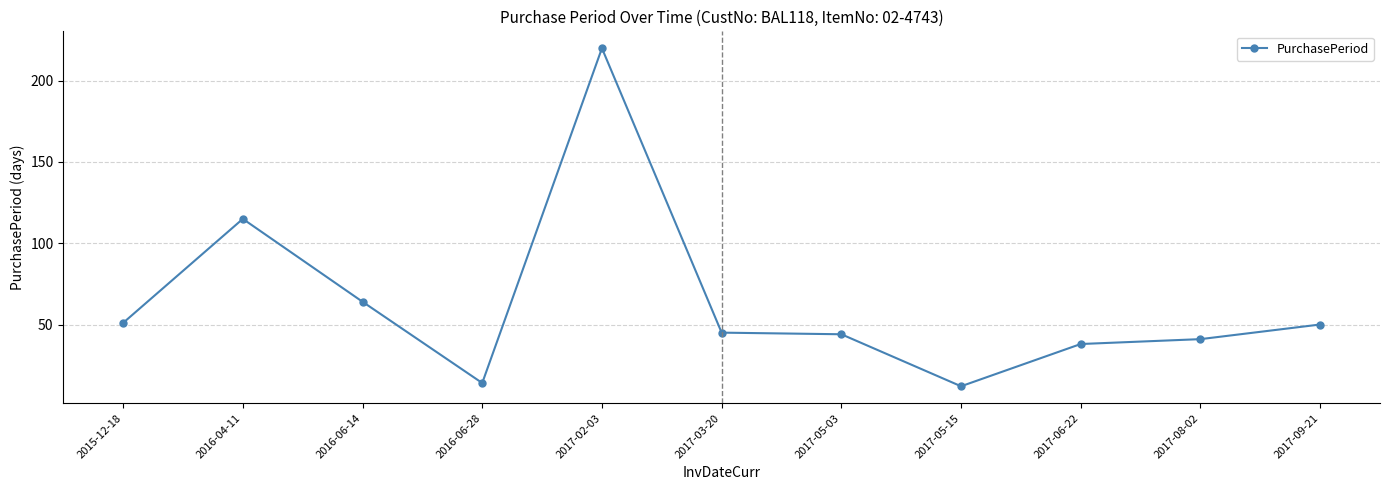

What is the change in value from 2015-12-18 to 2016-06-28?

-37